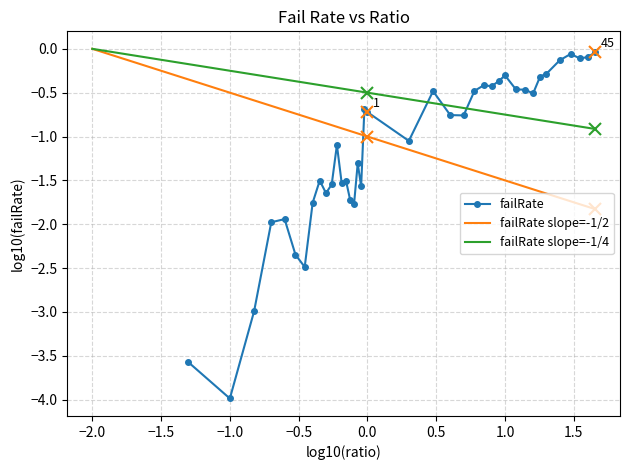

Is it true that failRate slope=-1/4 equals -0.3 at 1.0?

False